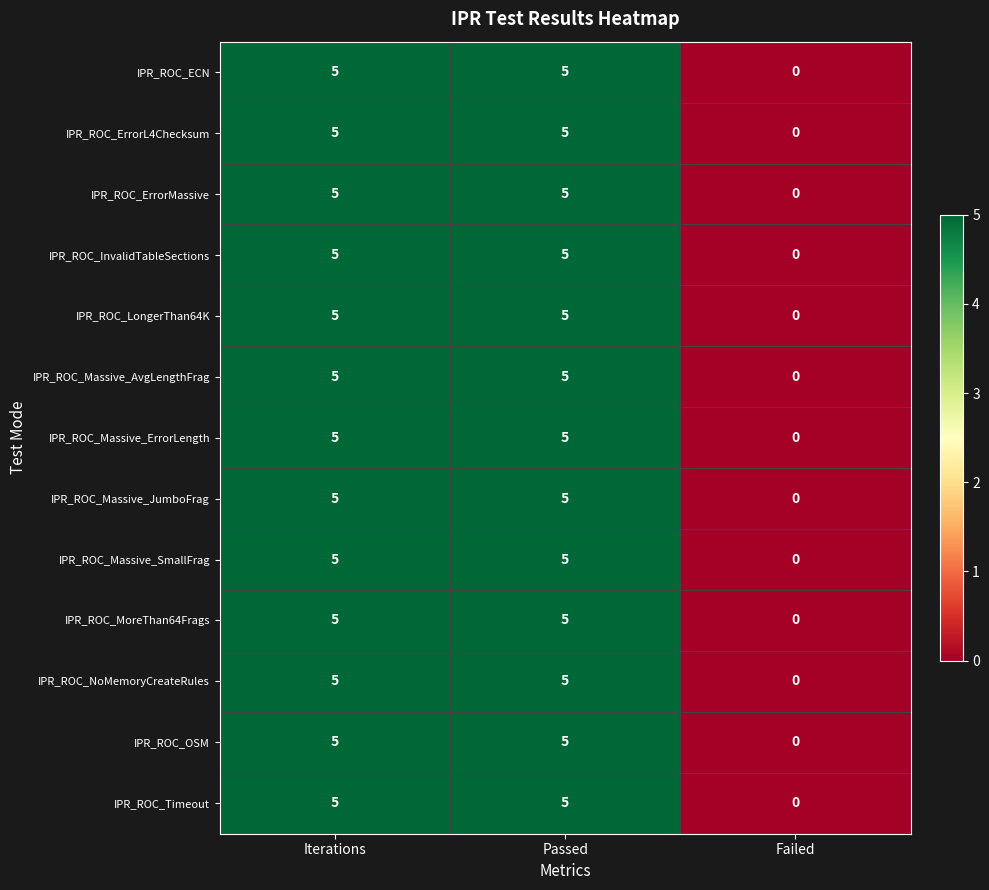

Where is IPR_ROC_Massive_AvgLengthFrag nearest to the value 2?

Failed